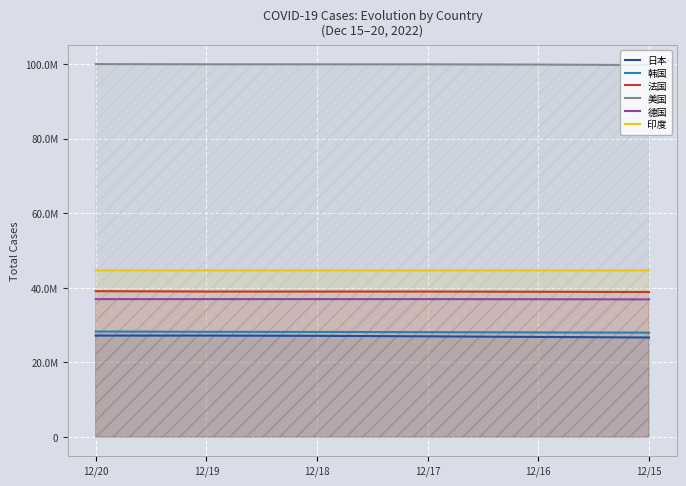

What is the value of the 印度 point at the 3rd from the left?

44677175